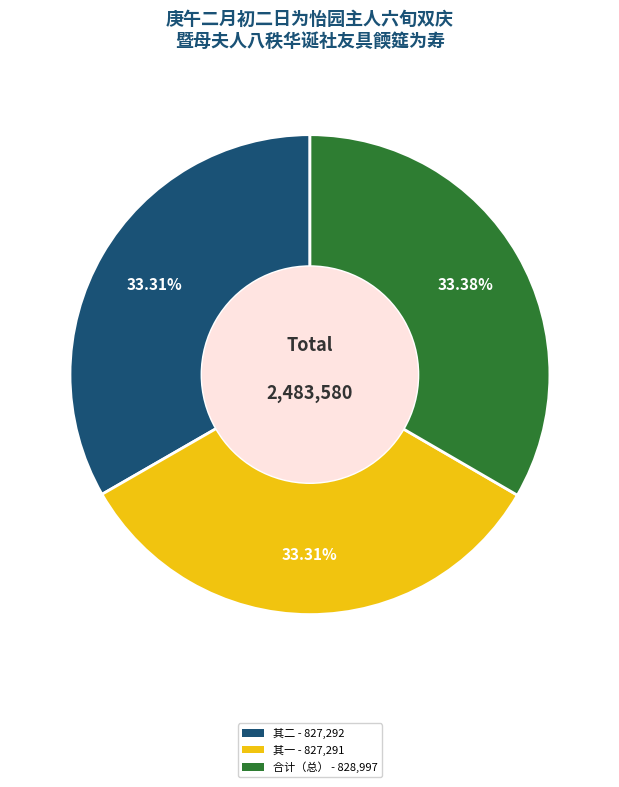

Combined, do 其二 - 827,292 and 其一 - 827,291 account for over 50%?

Yes